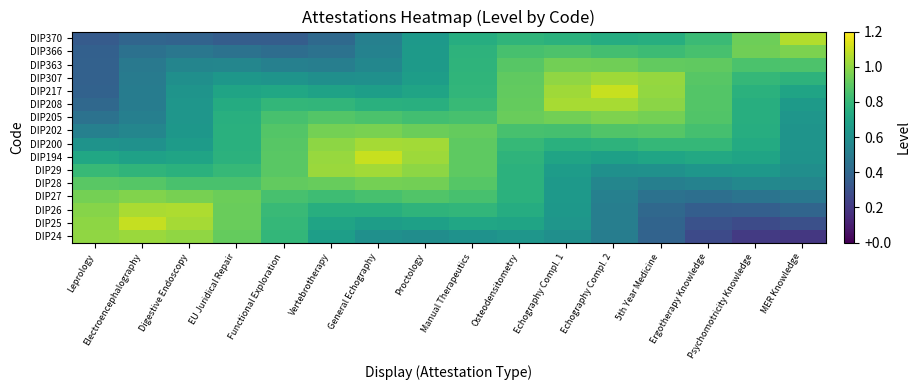

Reading left to right, transcribe all the data shown in this chart.

DIP24: Leprology=1.0	Electroencephalography=1.0	Digestive Endoscopy=1.0	EU Juridical Repair=0.9	Functional Exploration=0.8	Vertebrotherapy=0.7	General Echography=0.6	Proctology=0.6	Manual Therapeutics=0.6	Osteodensitometry=0.6	Echography Compl. 1=0.6	Echography Compl. 2=0.5	5th Year Medicine=0.4	Ergotherapy Knowledge=0.3	Psychomotricity Knowledge=0.2	MER Knowledge=0.2
DIP25: Leprology=1.0	Electroencephalography=1.1	Digestive Endoscopy=1.0	EU Juridical Repair=0.9	Functional Exploration=0.8	Vertebrotherapy=0.7	General Echography=0.7	Proctology=0.7	Manual Therapeutics=0.7	Osteodensitometry=0.7	Echography Compl. 1=0.6	Echography Compl. 2=0.5	5th Year Medicine=0.4	Ergotherapy Knowledge=0.3	Psychomotricity Knowledge=0.3	MER Knowledge=0.3
DIP26: Leprology=1.0	Electroencephalography=1.0	Digestive Endoscopy=1.1	EU Juridical Repair=0.9	Functional Exploration=0.8	Vertebrotherapy=0.8	General Echography=0.8	Proctology=0.8	Manual Therapeutics=0.8	Osteodensitometry=0.7	Echography Compl. 1=0.6	Echography Compl. 2=0.5	5th Year Medicine=0.4	Ergotherapy Knowledge=0.4	Psychomotricity Knowledge=0.4	MER Knowledge=0.4
DIP27: Leprology=0.9	Electroencephalography=1.0	Digestive Endoscopy=1.0	EU Juridical Repair=0.9	Functional Exploration=0.9	Vertebrotherapy=0.8	General Echography=0.9	Proctology=0.9	Manual Therapeutics=0.8	Osteodensitometry=0.8	Echography Compl. 1=0.6	Echography Compl. 2=0.5	5th Year Medicine=0.5	Ergotherapy Knowledge=0.4	Psychomotricity Knowledge=0.5	MER Knowledge=0.5
DIP28: Leprology=0.9	Electroencephalography=0.9	Digestive Endoscopy=0.9	EU Juridical Repair=0.9	Functional Exploration=0.9	Vertebrotherapy=0.9	General Echography=0.9	Proctology=0.9	Manual Therapeutics=0.9	Osteodensitometry=0.8	Echography Compl. 1=0.6	Echography Compl. 2=0.6	5th Year Medicine=0.5	Ergotherapy Knowledge=0.5	Psychomotricity Knowledge=0.6	MER Knowledge=0.5
DIP29: Leprology=0.8	Electroencephalography=0.8	Digestive Endoscopy=0.8	EU Juridical Repair=0.8	Functional Exploration=0.9	Vertebrotherapy=1.0	General Echography=1.0	Proctology=1.0	Manual Therapeutics=0.9	Osteodensitometry=0.8	Echography Compl. 1=0.7	Echography Compl. 2=0.6	5th Year Medicine=0.6	Ergotherapy Knowledge=0.6	Psychomotricity Knowledge=0.6	MER Knowledge=0.6
DIP194: Leprology=0.7	Electroencephalography=0.7	Digestive Endoscopy=0.7	EU Juridical Repair=0.8	Functional Exploration=0.9	Vertebrotherapy=1.0	General Echography=1.1	Proctology=1.0	Manual Therapeutics=0.9	Osteodensitometry=0.8	Echography Compl. 1=0.7	Echography Compl. 2=0.7	5th Year Medicine=0.7	Ergotherapy Knowledge=0.7	Psychomotricity Knowledge=0.7	MER Knowledge=0.6
DIP200: Leprology=0.6	Electroencephalography=0.6	Digestive Endoscopy=0.7	EU Juridical Repair=0.8	Functional Exploration=0.9	Vertebrotherapy=1.0	General Echography=1.0	Proctology=1.0	Manual Therapeutics=0.9	Osteodensitometry=0.8	Echography Compl. 1=0.8	Echography Compl. 2=0.8	5th Year Medicine=0.8	Ergotherapy Knowledge=0.8	Psychomotricity Knowledge=0.7	MER Knowledge=0.6
DIP202: Leprology=0.5	Electroencephalography=0.6	Digestive Endoscopy=0.6	EU Juridical Repair=0.8	Functional Exploration=0.9	Vertebrotherapy=0.9	General Echography=1.0	Proctology=0.9	Manual Therapeutics=0.9	Osteodensitometry=0.9	Echography Compl. 1=0.8	Echography Compl. 2=0.9	5th Year Medicine=0.9	Ergotherapy Knowledge=0.8	Psychomotricity Knowledge=0.7	MER Knowledge=0.6
DIP205: Leprology=0.5	Electroencephalography=0.5	Digestive Endoscopy=0.6	EU Juridical Repair=0.8	Functional Exploration=0.8	Vertebrotherapy=0.9	General Echography=0.9	Proctology=0.8	Manual Therapeutics=0.9	Osteodensitometry=0.9	Echography Compl. 1=0.9	Echography Compl. 2=1.0	5th Year Medicine=0.9	Ergotherapy Knowledge=0.9	Psychomotricity Knowledge=0.8	MER Knowledge=0.6
DIP208: Leprology=0.4	Electroencephalography=0.5	Digestive Endoscopy=0.6	EU Juridical Repair=0.7	Functional Exploration=0.8	Vertebrotherapy=0.8	General Echography=0.8	Proctology=0.8	Manual Therapeutics=0.8	Osteodensitometry=0.9	Echography Compl. 1=1.0	Echography Compl. 2=1.0	5th Year Medicine=1.0	Ergotherapy Knowledge=0.9	Psychomotricity Knowledge=0.8	MER Knowledge=0.7
DIP217: Leprology=0.4	Electroencephalography=0.5	Digestive Endoscopy=0.6	EU Juridical Repair=0.7	Functional Exploration=0.7	Vertebrotherapy=0.7	General Echography=0.7	Proctology=0.7	Manual Therapeutics=0.8	Osteodensitometry=0.9	Echography Compl. 1=1.0	Echography Compl. 2=1.1	5th Year Medicine=1.0	Ergotherapy Knowledge=0.9	Psychomotricity Knowledge=0.8	MER Knowledge=0.7
DIP307: Leprology=0.4	Electroencephalography=0.5	Digestive Endoscopy=0.6	EU Juridical Repair=0.6	Functional Exploration=0.6	Vertebrotherapy=0.6	General Echography=0.6	Proctology=0.7	Manual Therapeutics=0.8	Osteodensitometry=0.9	Echography Compl. 1=1.0	Echography Compl. 2=1.0	5th Year Medicine=1.0	Ergotherapy Knowledge=0.9	Psychomotricity Knowledge=0.8	MER Knowledge=0.8
DIP363: Leprology=0.4	Electroencephalography=0.5	Digestive Endoscopy=0.5	EU Juridical Repair=0.6	Functional Exploration=0.5	Vertebrotherapy=0.5	General Echography=0.6	Proctology=0.7	Manual Therapeutics=0.8	Osteodensitometry=0.9	Echography Compl. 1=0.9	Echography Compl. 2=0.9	5th Year Medicine=0.9	Ergotherapy Knowledge=0.9	Psychomotricity Knowledge=0.9	MER Knowledge=0.9
DIP366: Leprology=0.4	Electroencephalography=0.4	Digestive Endoscopy=0.5	EU Juridical Repair=0.5	Functional Exploration=0.4	Vertebrotherapy=0.5	General Echography=0.5	Proctology=0.7	Manual Therapeutics=0.8	Osteodensitometry=0.8	Echography Compl. 1=0.9	Echography Compl. 2=0.8	5th Year Medicine=0.8	Ergotherapy Knowledge=0.9	Psychomotricity Knowledge=0.9	MER Knowledge=1.0
DIP370: Leprology=0.3	Electroencephalography=0.4	Digestive Endoscopy=0.4	EU Juridical Repair=0.4	Functional Exploration=0.4	Vertebrotherapy=0.4	General Echography=0.5	Proctology=0.7	Manual Therapeutics=0.7	Osteodensitometry=0.8	Echography Compl. 1=0.8	Echography Compl. 2=0.7	5th Year Medicine=0.8	Ergotherapy Knowledge=0.8	Psychomotricity Knowledge=0.9	MER Knowledge=1.1